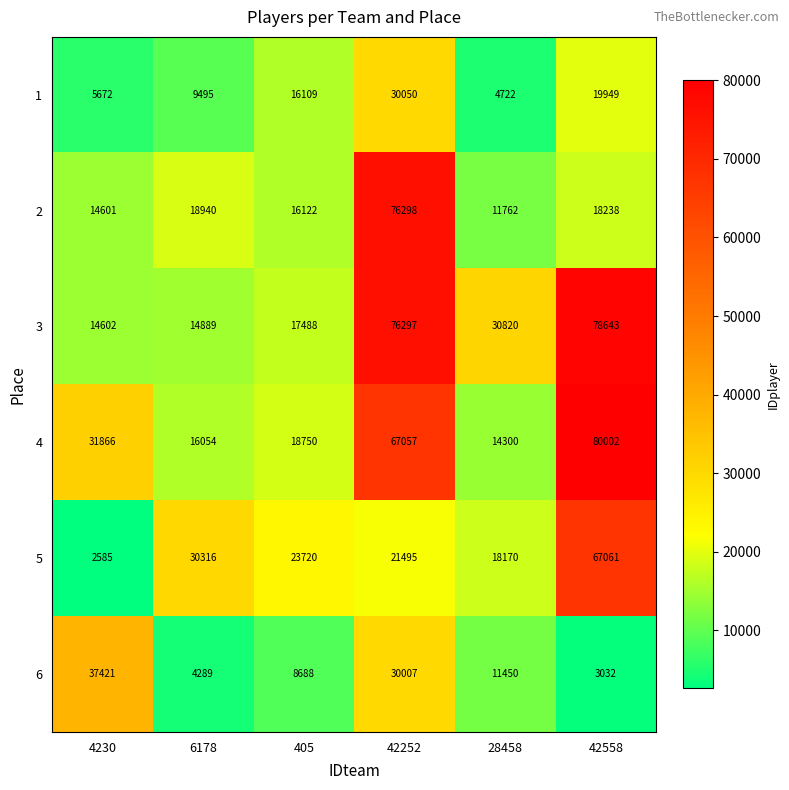

What is the spread (max minus min) of values at 4230?

34836